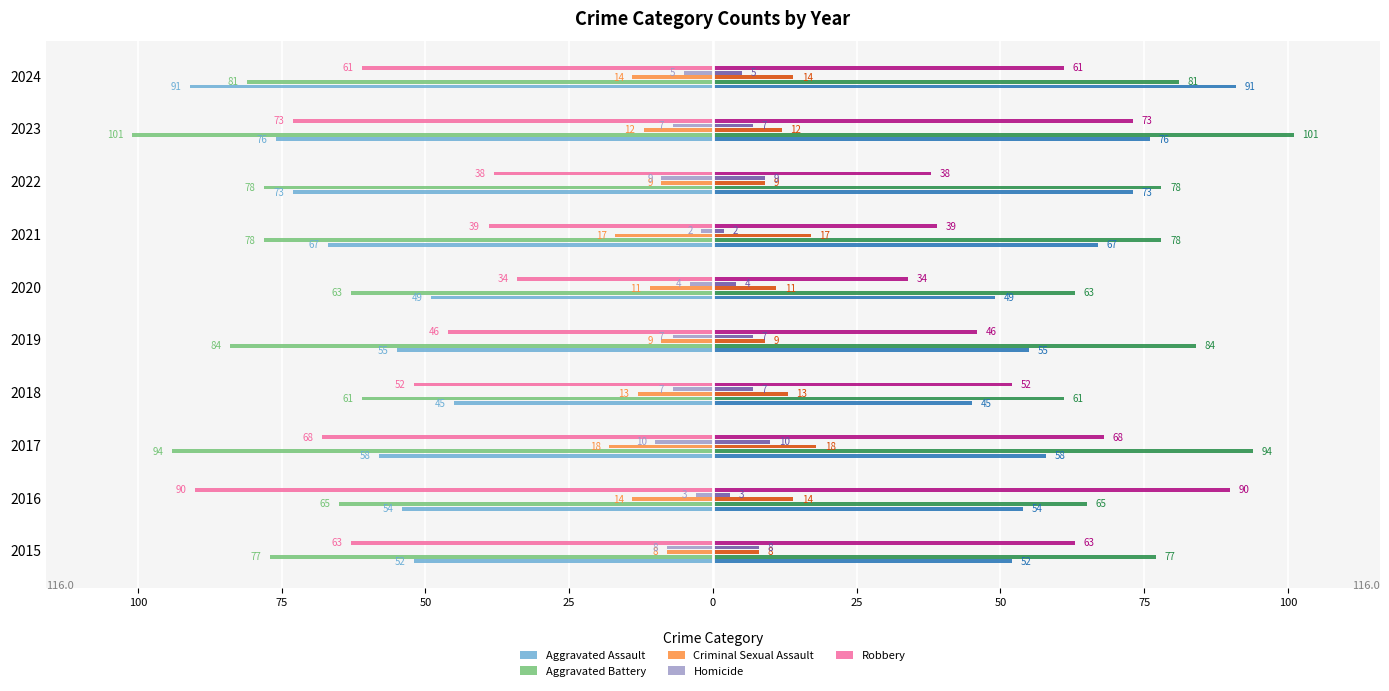

What are all the series names shown in the legend?

Aggravated Assault, Aggravated Battery, Criminal Sexual Assault, Homicide, Robbery